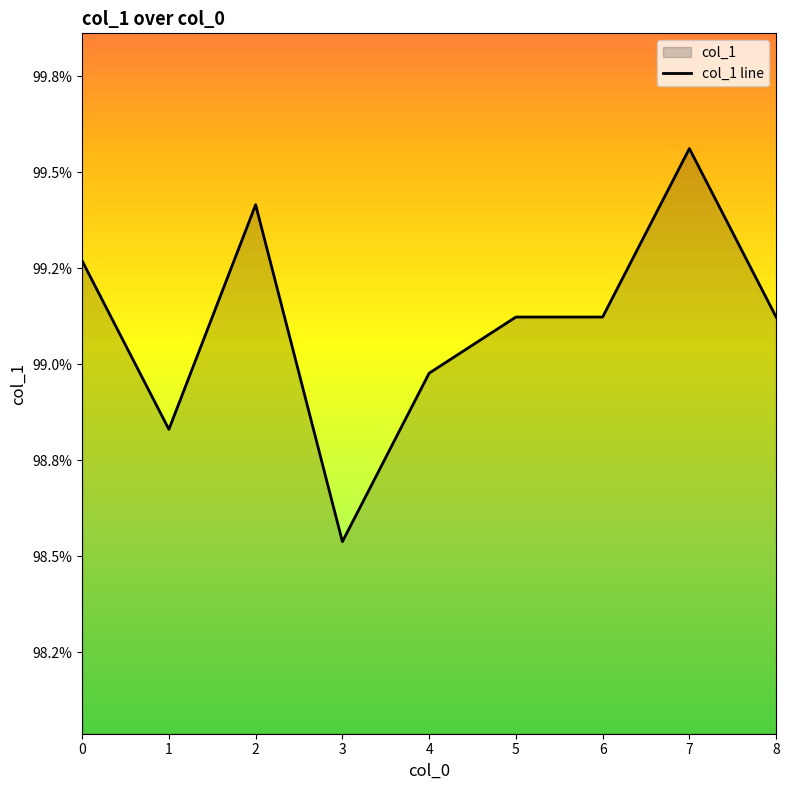

Where is the data nearest to the value 0?

3